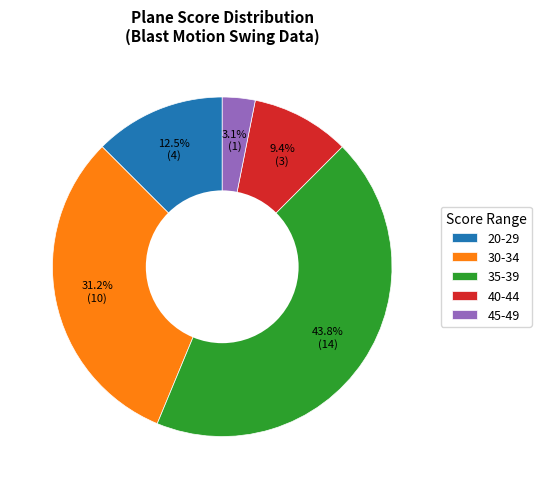

Rank the categories by value from lowest to highest.

45-49, 40-44, 20-29, 30-34, 35-39